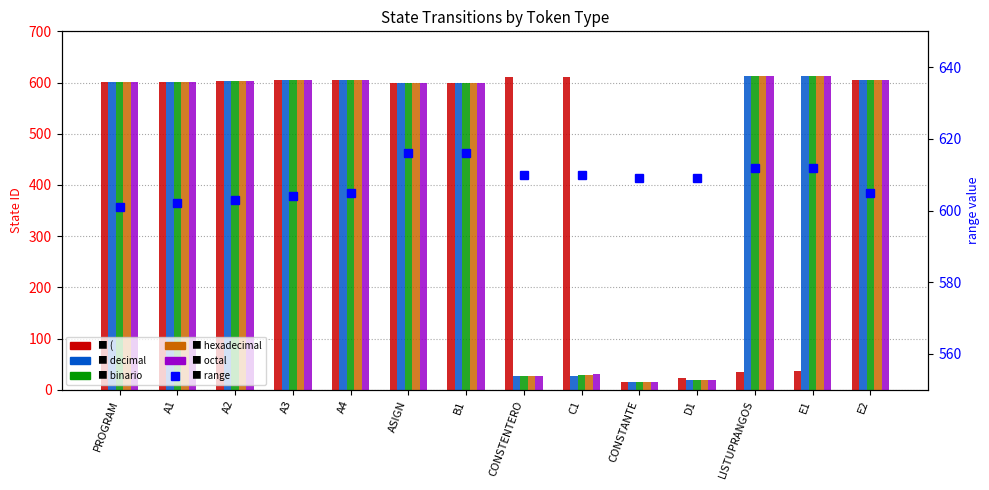

Rank the series at E2 from lowest to highest value.

(, decimal, binario, hexadecimal, octal, range